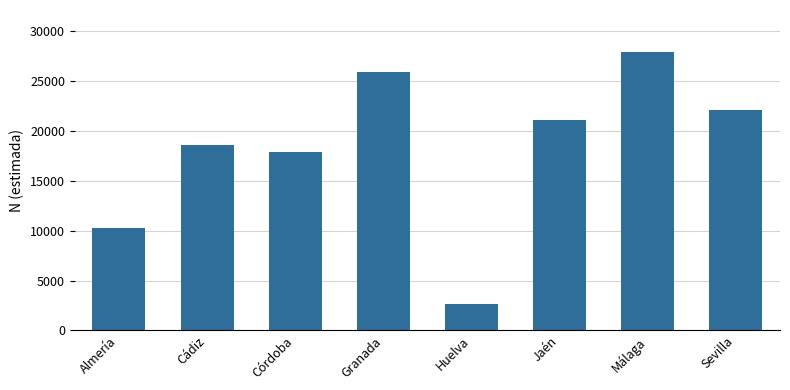

What is the smallest value displayed?

2662